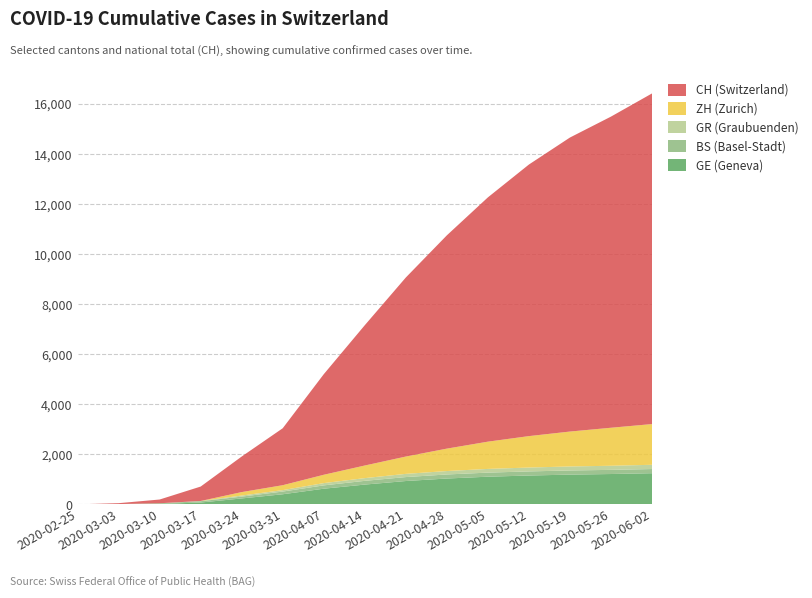

Reading left to right, list all the values displayed in this chart.

GE (Geneva): 0	4	18	75	238	405	627	792	934	1034	1107	1154	1190	1214	1246
BS (Basel-Stadt): 3	9	28	52	73	108	133	149	158	162	163	164	166	166	167
GR (Graubuenden): 0	0	0	9	43	58	91	109	128	137	148	155	160	164	170
ZH (Zurich): 0	0	0	0	138	196	333	504	692	896	1089	1256	1395	1519	1627
CH (Switzerland): 0	36	149	577	1421	2276	4019	5607	7155	8523	9762	10853	11750	12434	13213